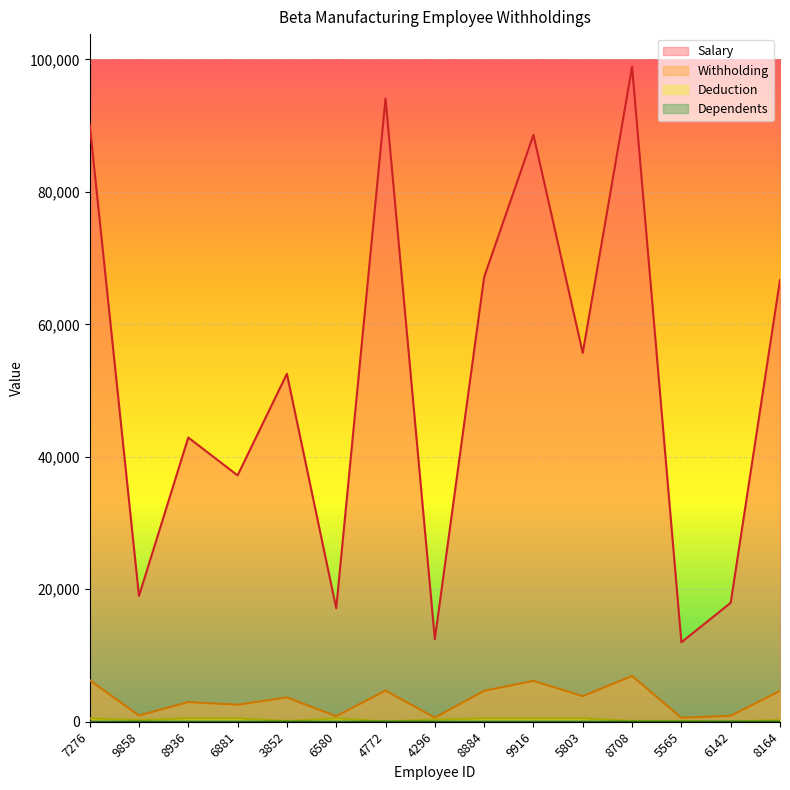

True or false: Salary and Deduction cross at least once.

False